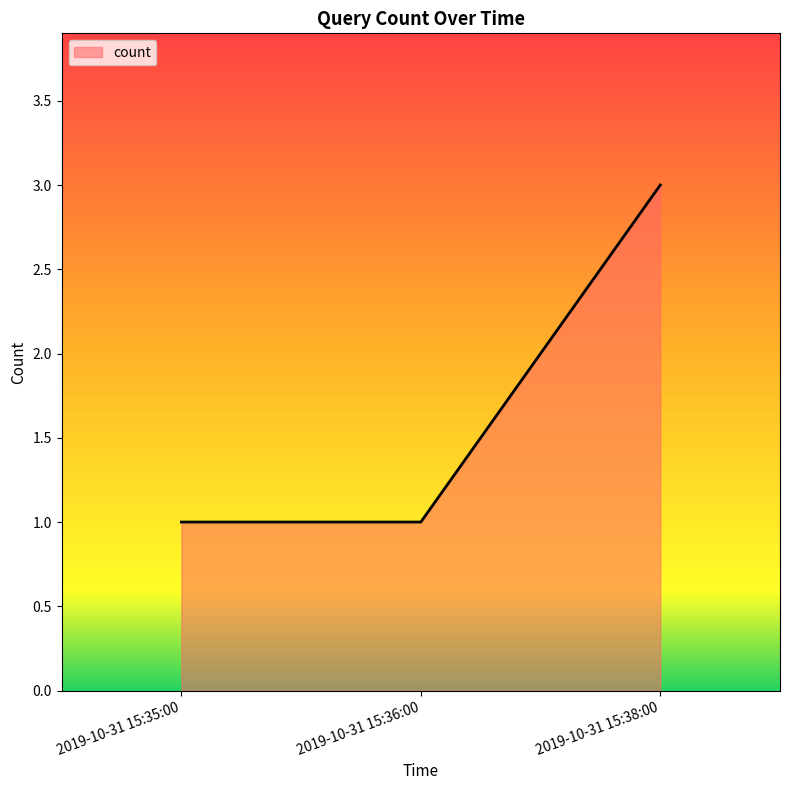

Reading left to right, transcribe all the data shown in this chart.

1	1	3